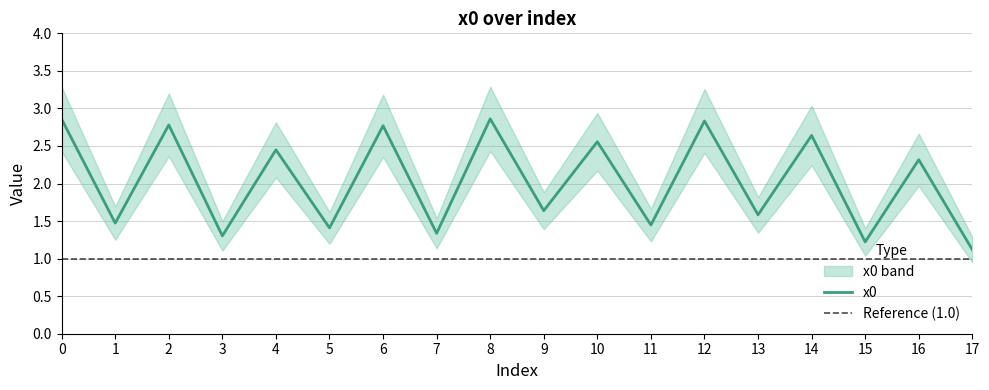

Rank the categories by value from highest to lowest.

8, 0, 12, 2, 6, 14, 10, 4, 16, 9, 13, 1, 11, 5, 7, 3, 15, 17